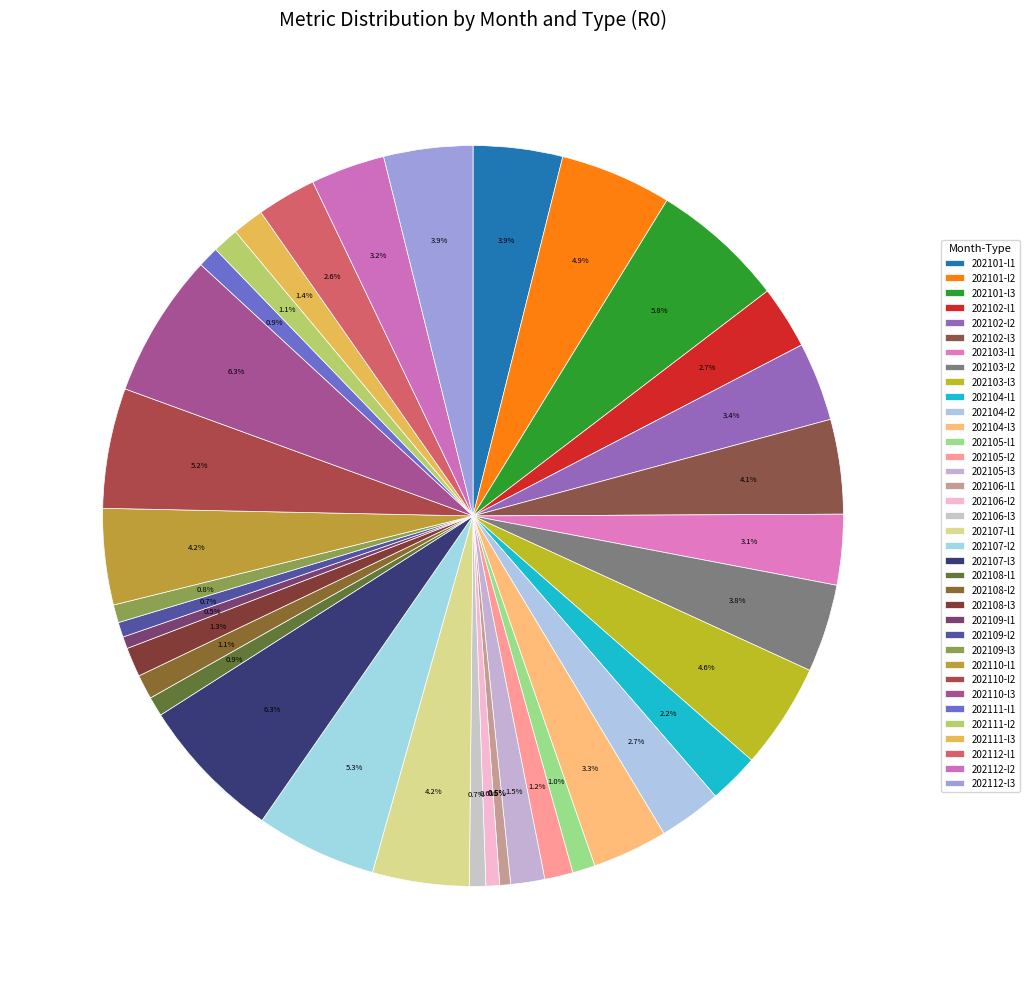

True or false: 202111-l3 accounts for 15% of the total.

False